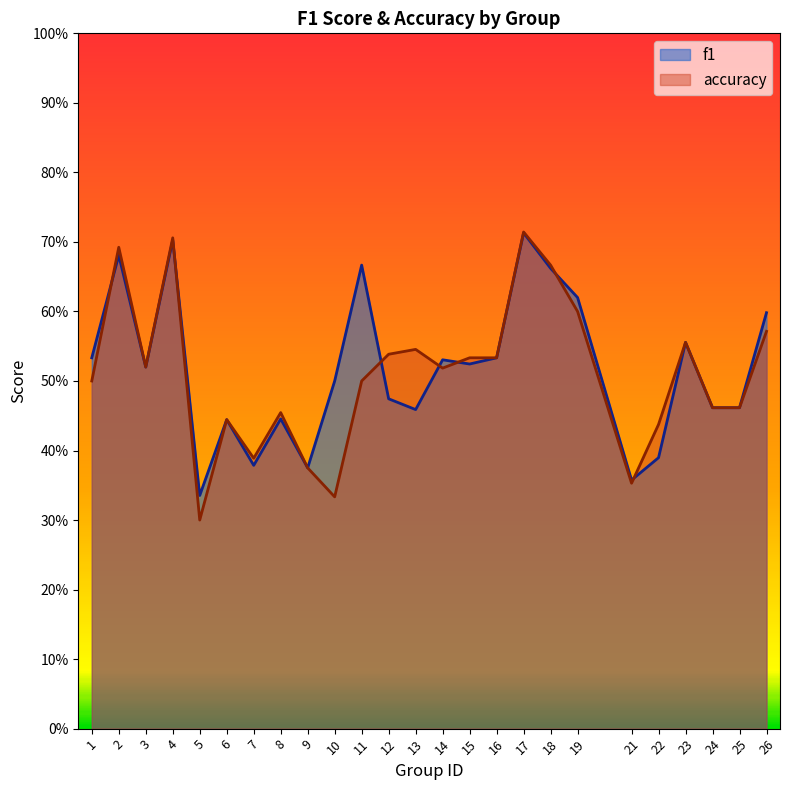

The accuracy series shows 0.4 at 18. True or false?

False